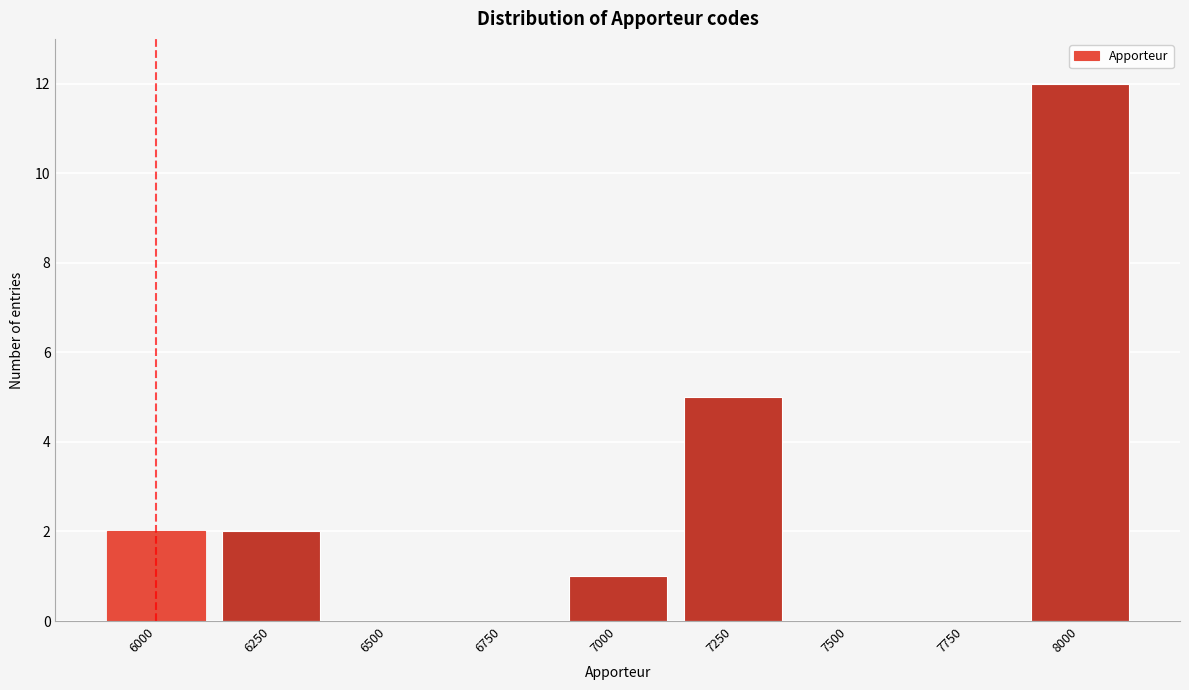

Reading left to right, what are all the values shown in this chart?

6000=2	6250=2	6500=0	6750=0	7000=1	7250=5	7500=0	7750=0	8000=12